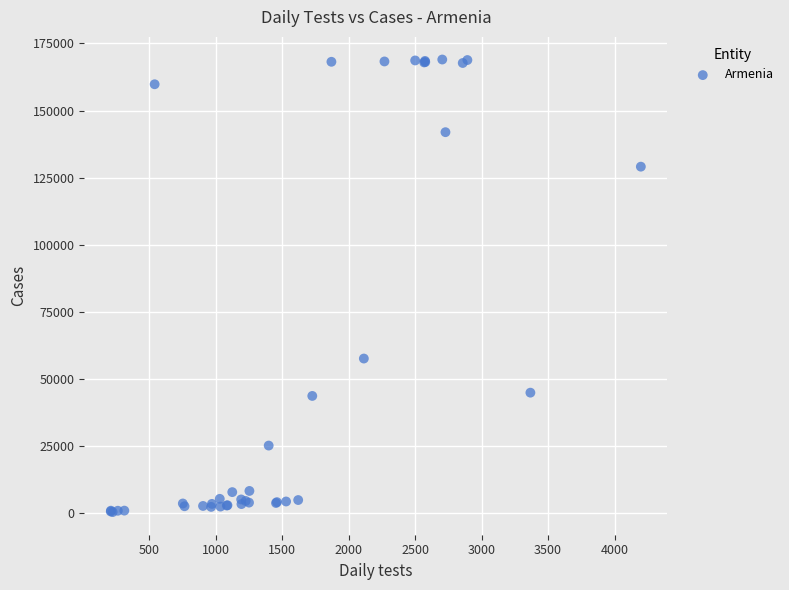

What Y value in the scatter plot is closest to 84675?

57566